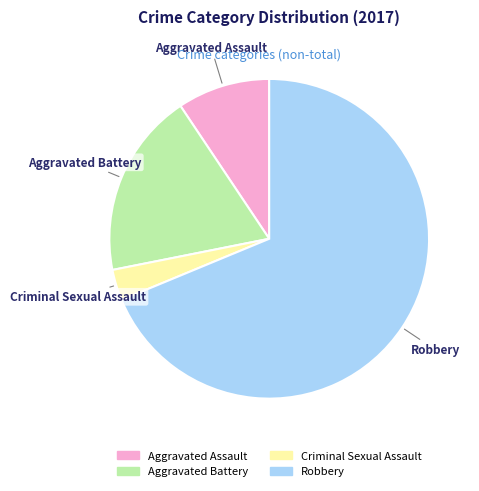

The Aggravated Assault slice represents 24% of the pie. True or false?

False